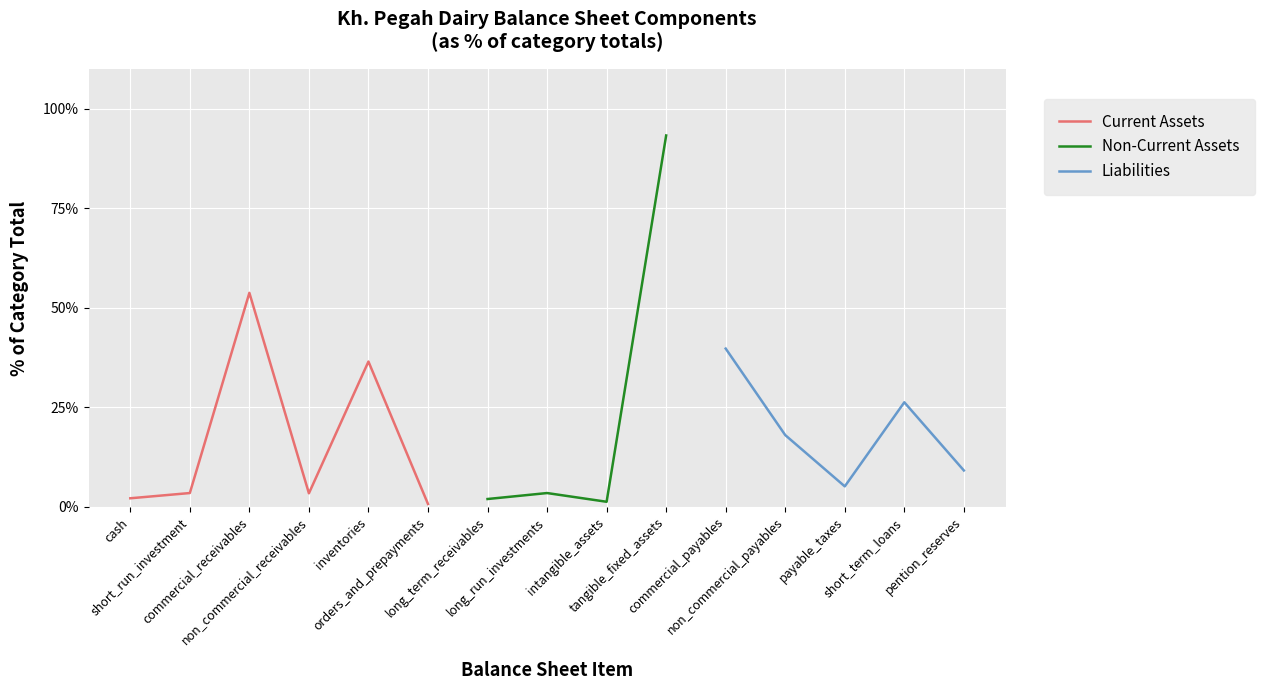

True or false: Liabilities and Non-Current Assets cross at least once.

False